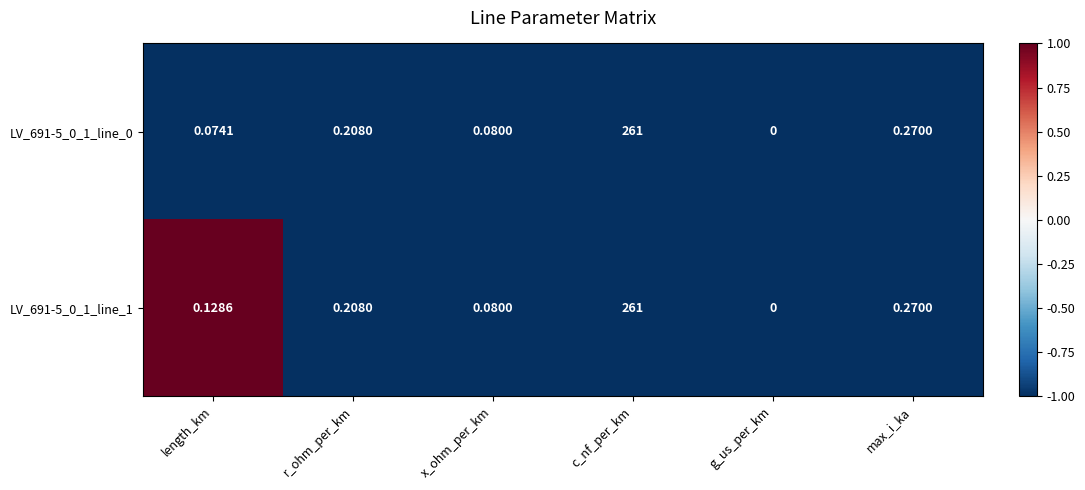

Is the value of LV_691-5_0_1_line_0 at r_ohm_per_km greater than the value of LV_691-5_0_1_line_1 at g_us_per_km?

Yes